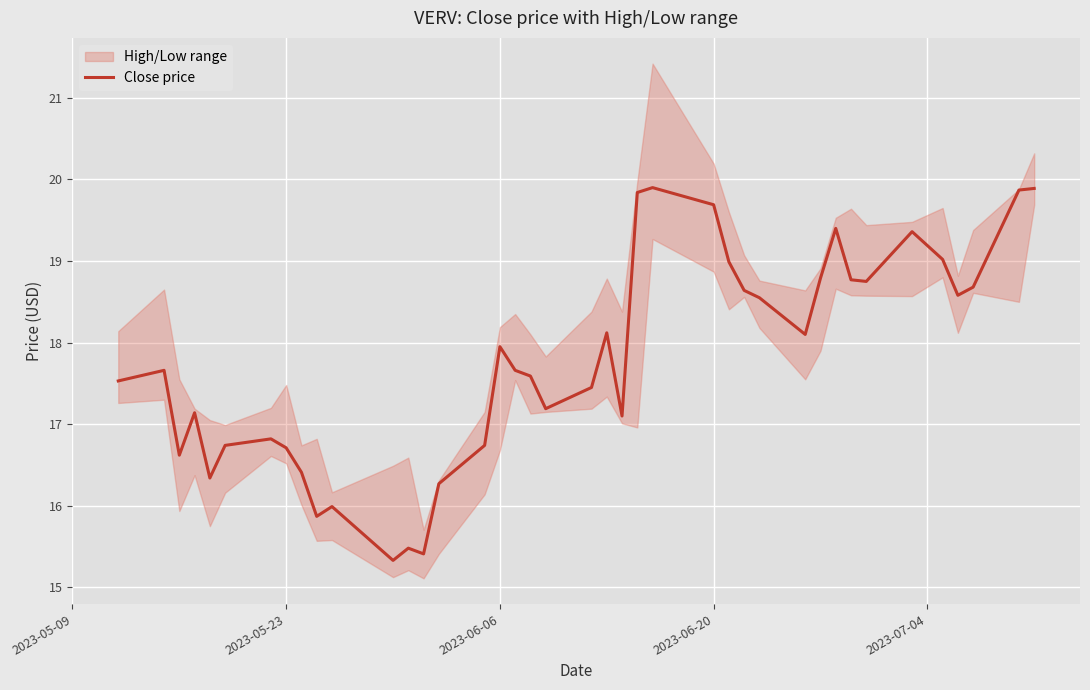

Is it true that Close price equals 16.7 at 2023-05-23?

True